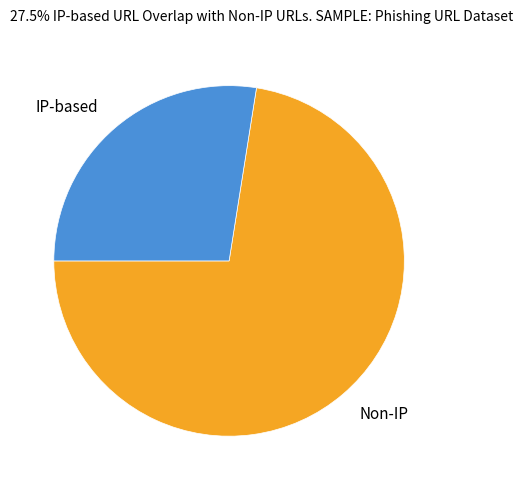

Which slice is the largest?

Non-IP